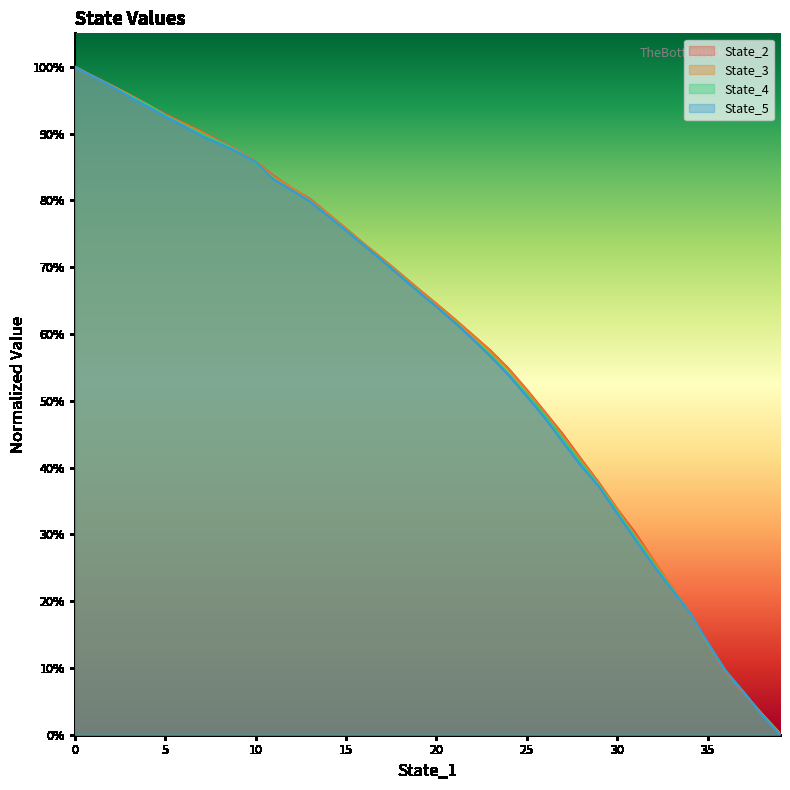

What is the sum of the State_5 values at 16 and 12?

1.5